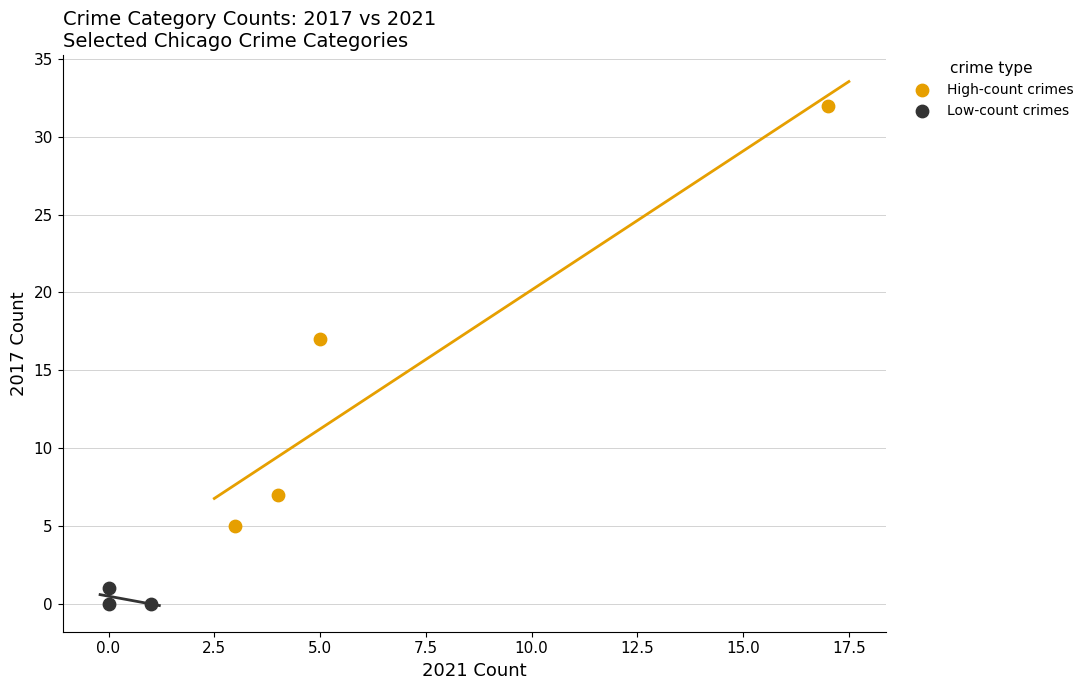

Which series has the widest spread of Y values?

High-count crimes